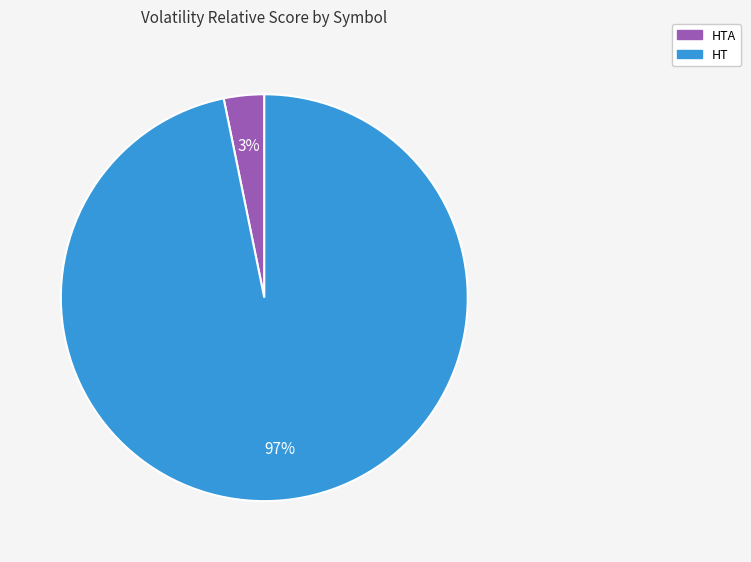

Combined, do HTA and HT account for over 50%?

Yes